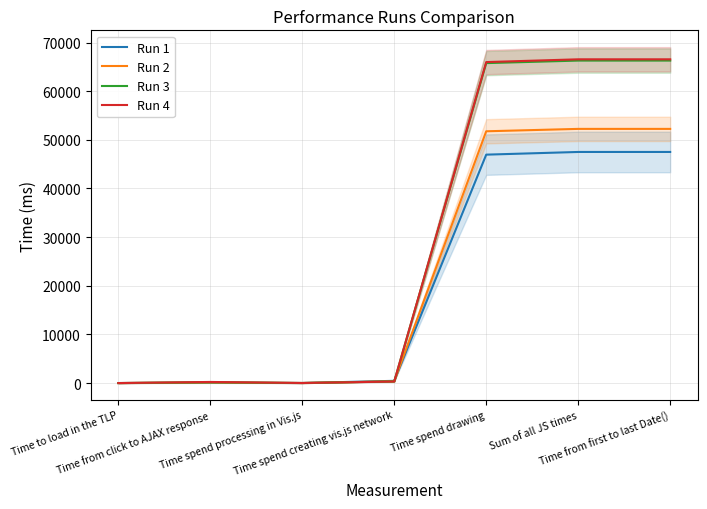

True or false: Run 1 has more than 1 interior local peaks.

False